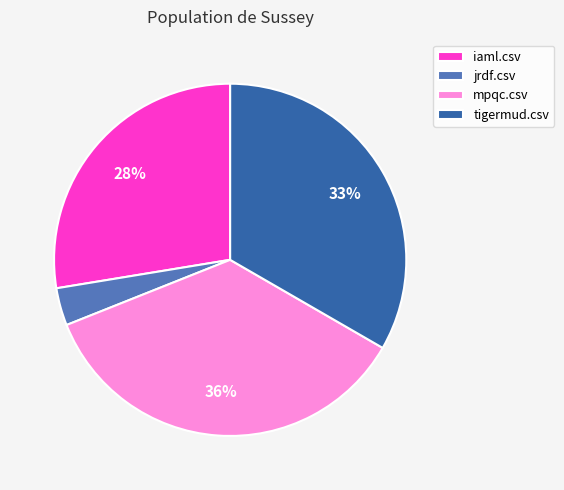

Is it true that mpqc.csv is 36% of the pie?

True